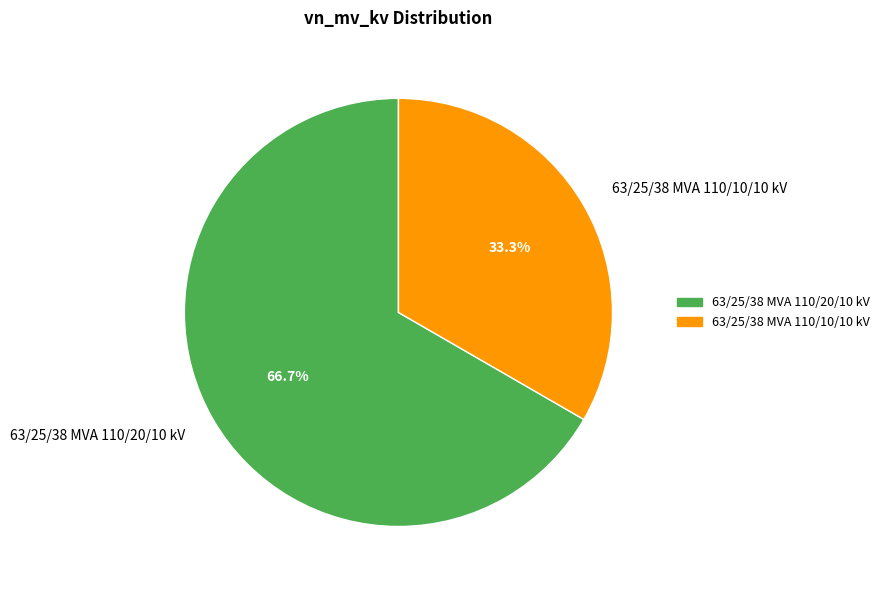

Combined, do 63/25/38 MVA 110/10/10 kV and 63/25/38 MVA 110/20/10 kV account for over 50%?

Yes